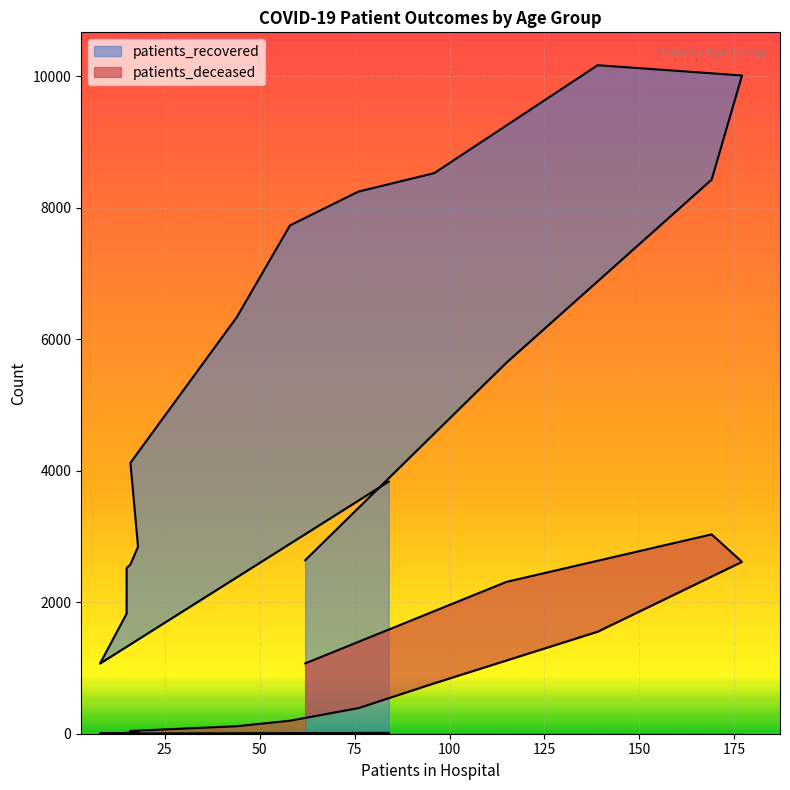

True or false: patients_recovered has a value of 8242 at 60 - 64.

True